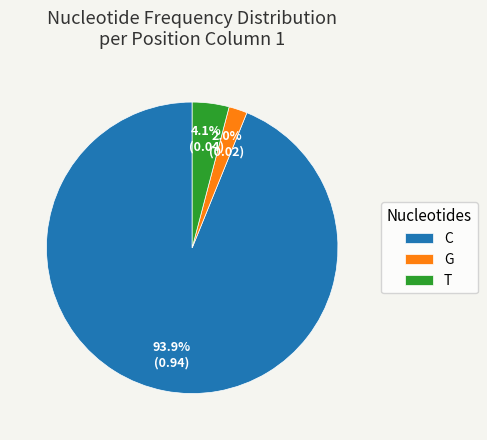

Which has a higher value, T or G?

T